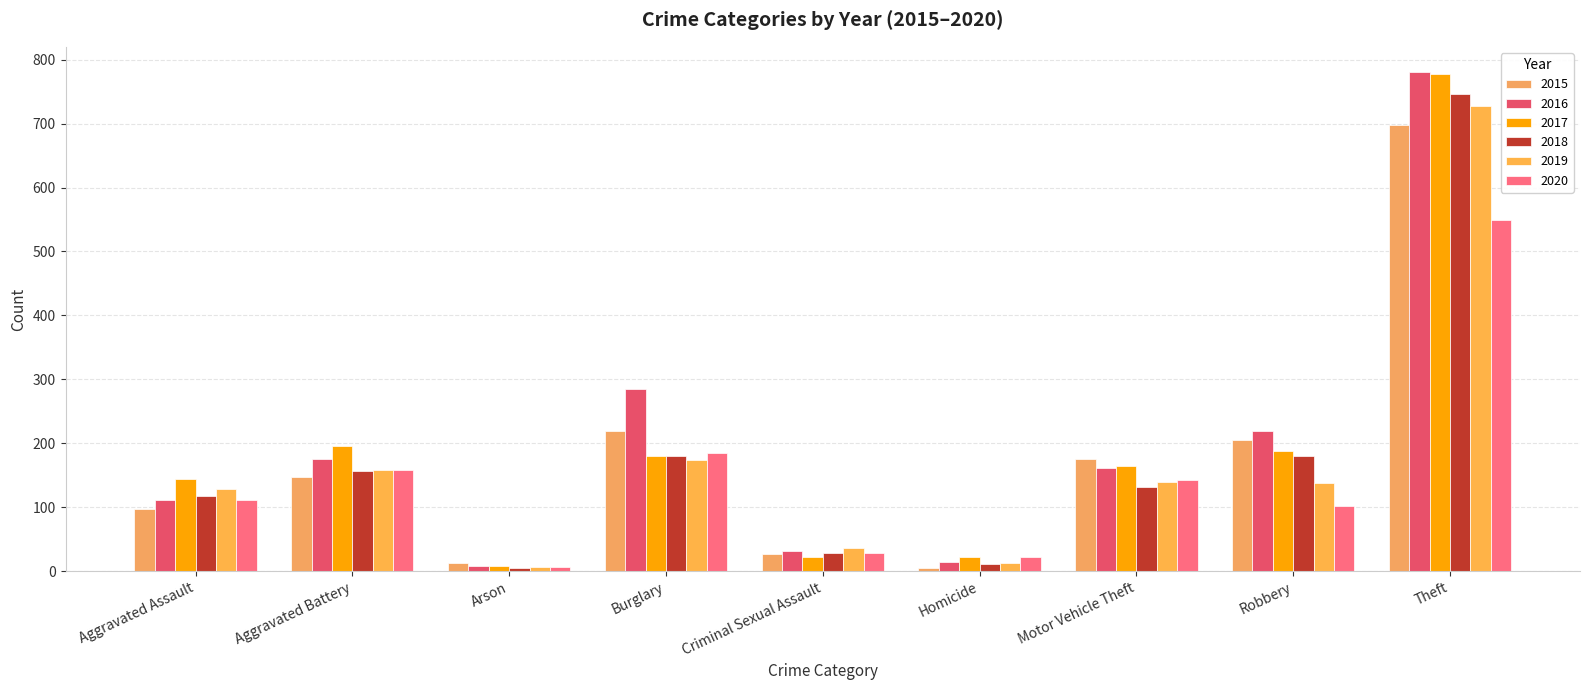

Which series changed the most between Aggravated Battery and Motor Vehicle Theft?

2017